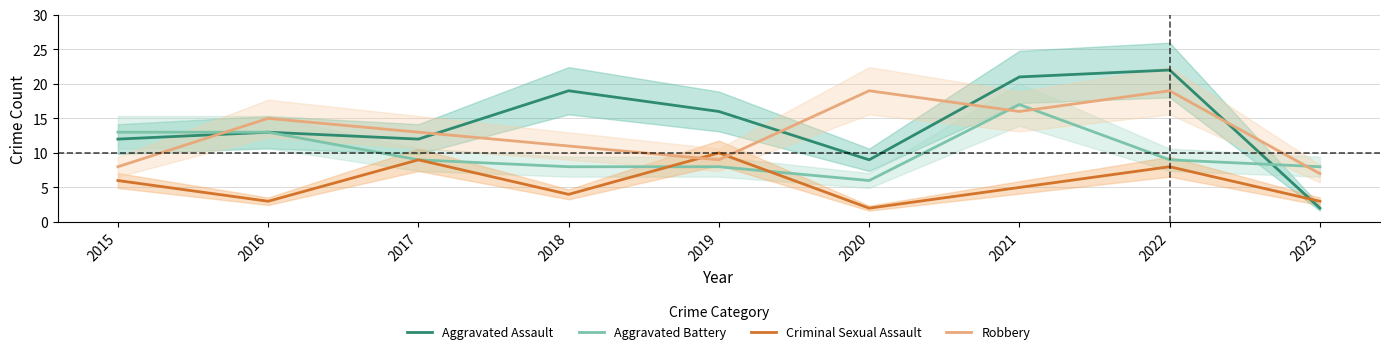

Which series changed the most between 2018 and 2023?

Aggravated Assault